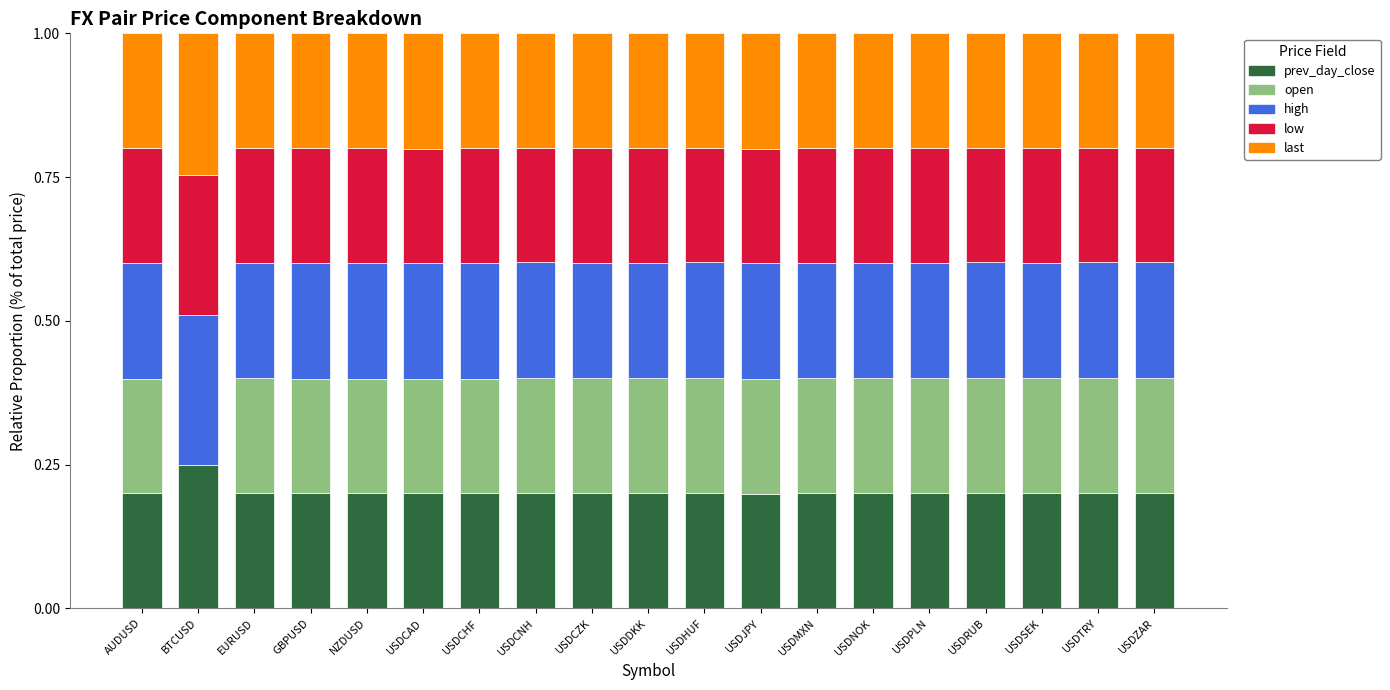

Are the bars grouped side by side (vs. stacked)?

No